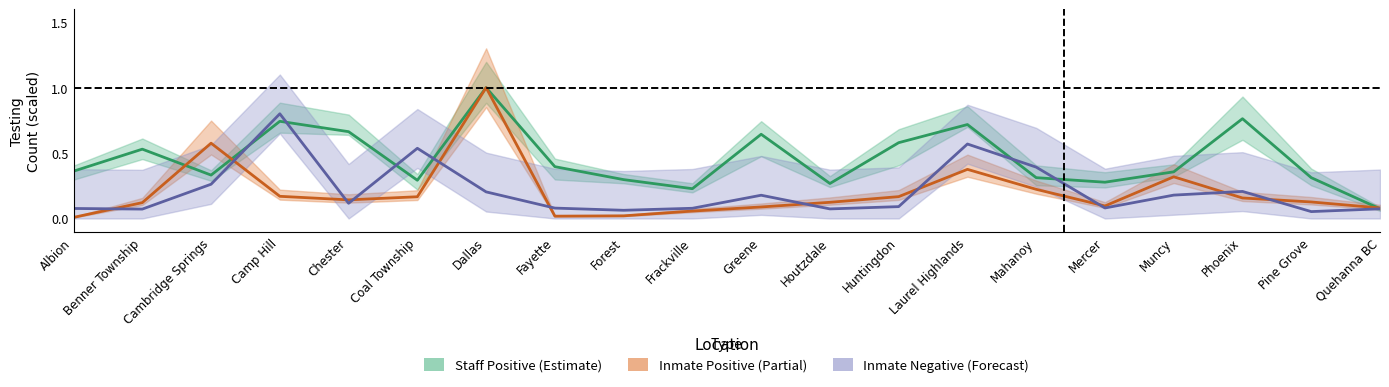

Which series has the widest spread of values?

Inmate Positive